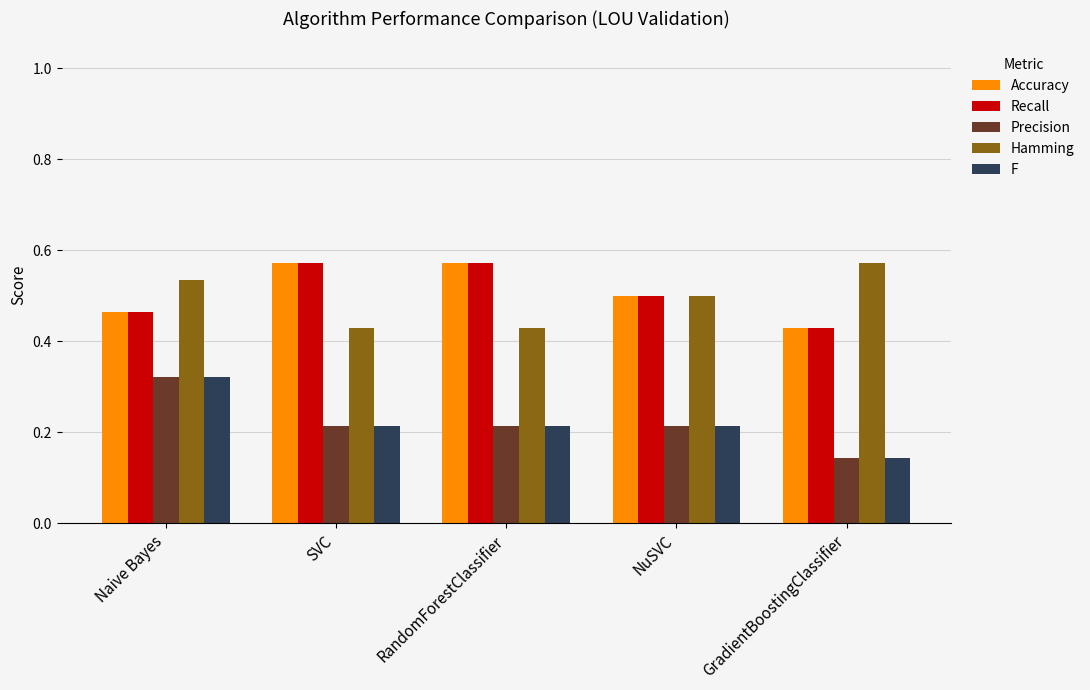

What is the sum of the Accuracy values at NuSVC and SVC?

1.1